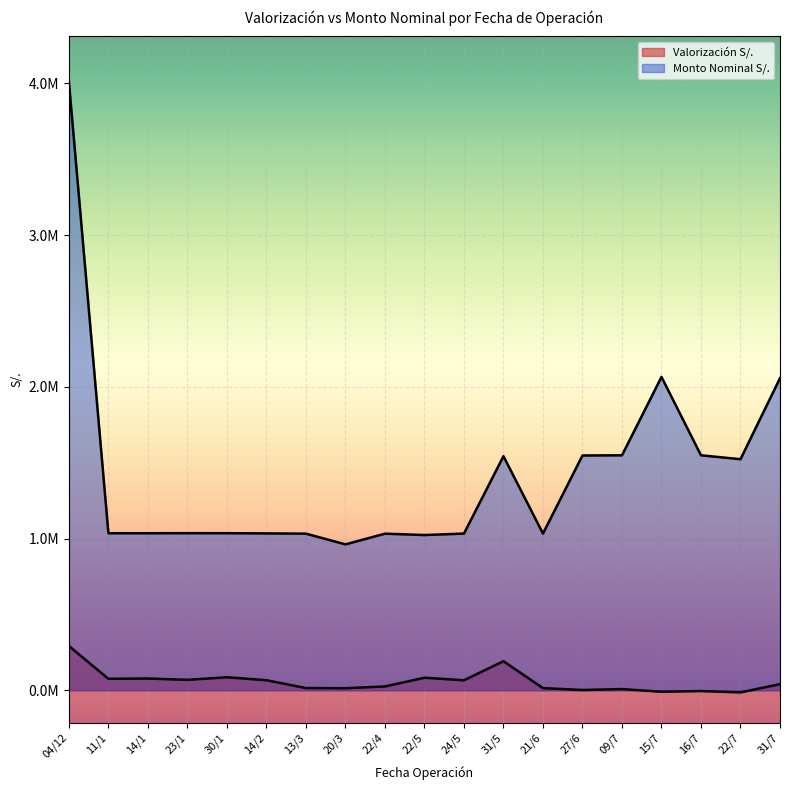

Does the chart display data point markers on the line(s)?

No